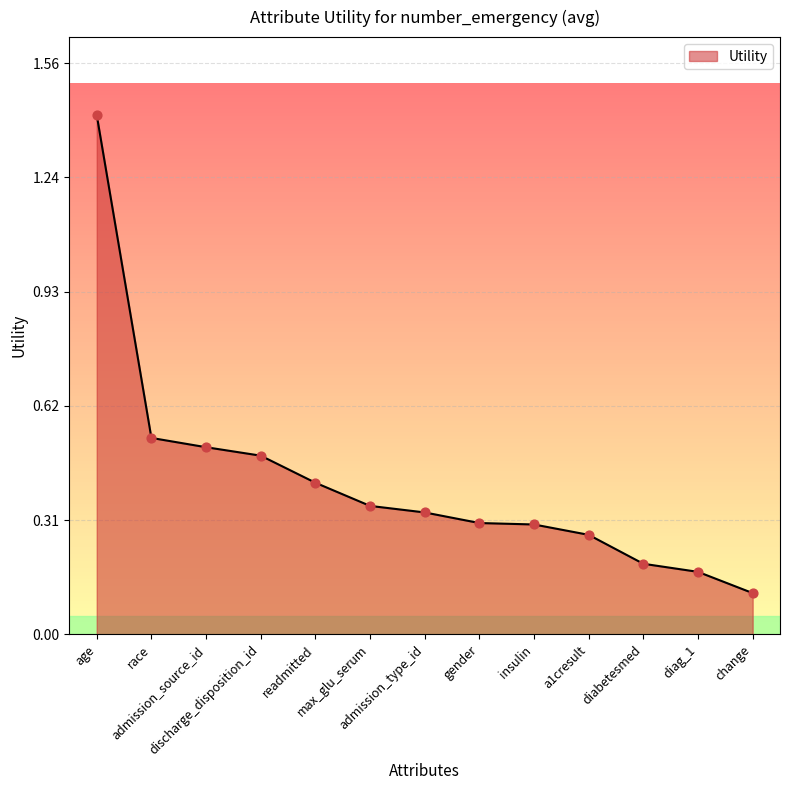

What is the change in value from readmitted to gender?

-0.1